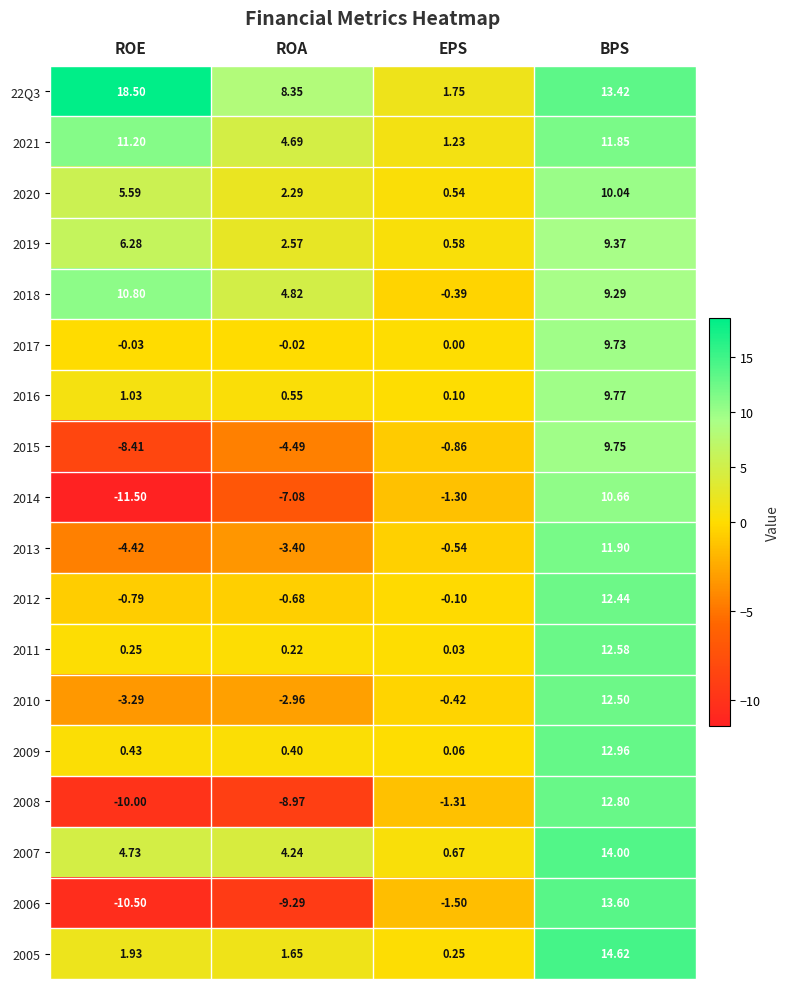

At which category is the sum across all series the highest?

BPS